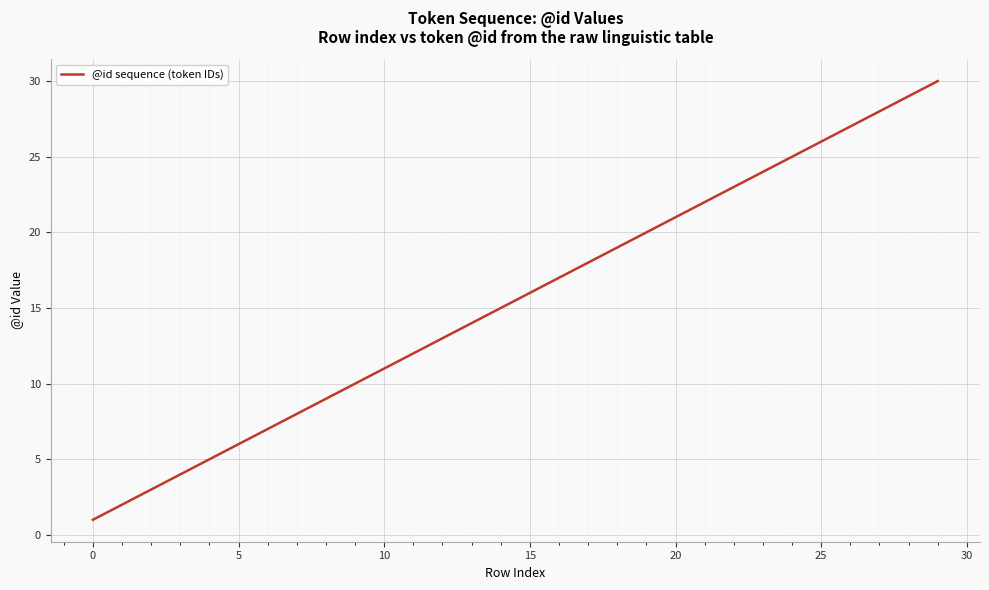

How many series are shown in this chart?

1